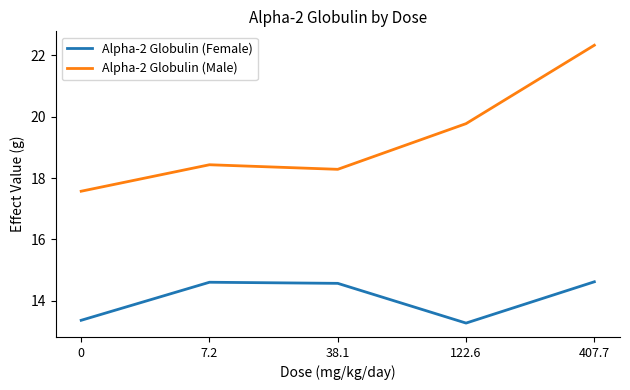

Where is the first local minimum for Alpha-2 Globulin (Female)?

122.6